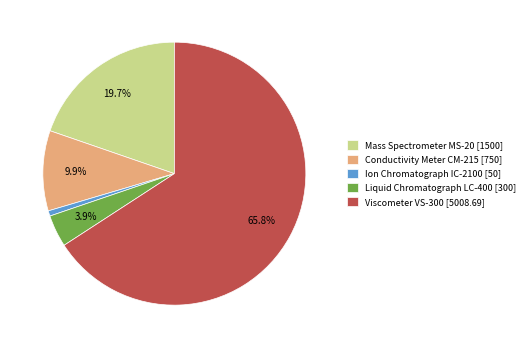

To the nearest percent, what percentage of the pie is Conductivity Meter CM-215?

10%